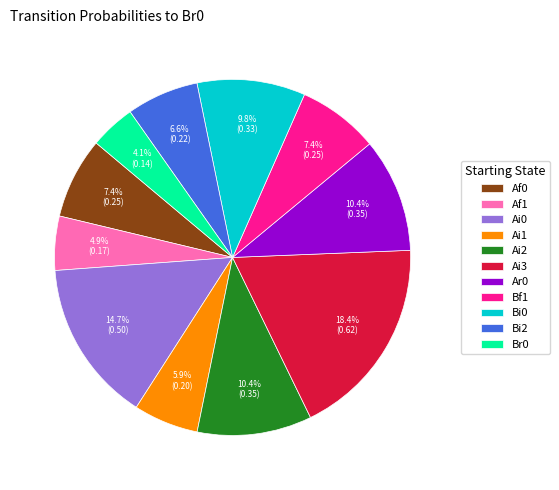

Which has a higher value, Ai3 or Ar0?

Ai3